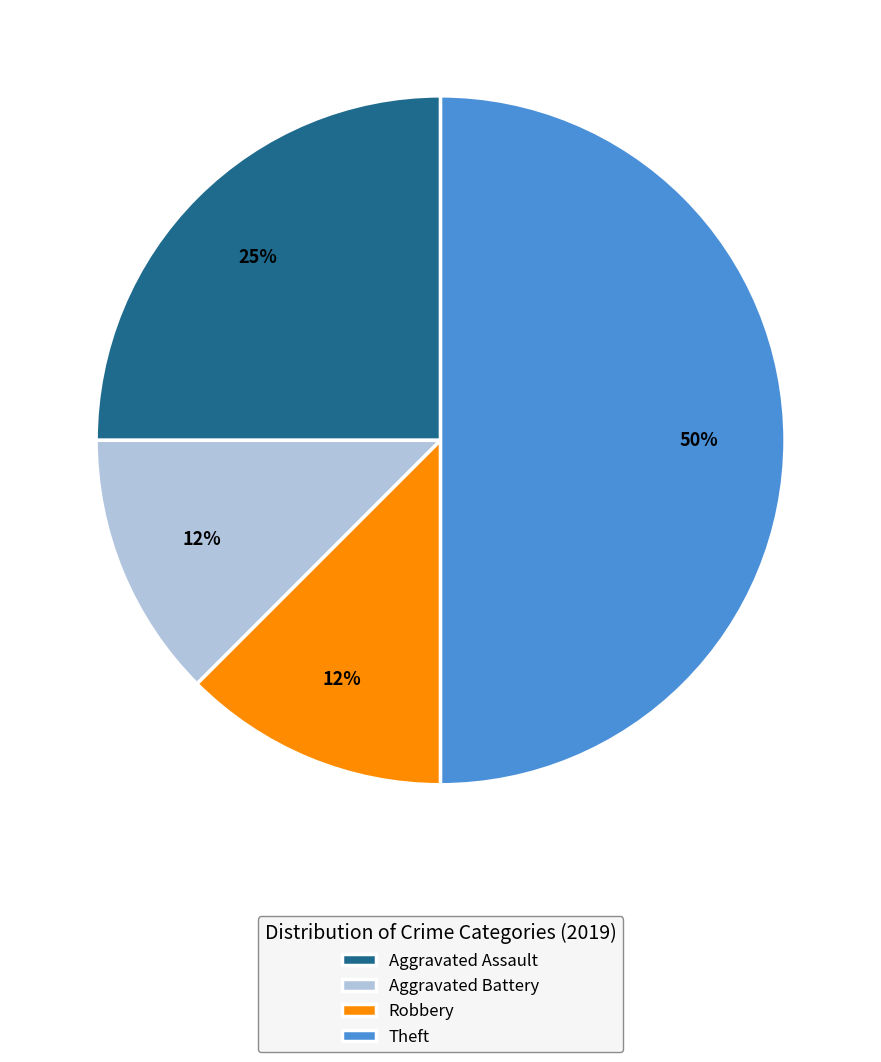

Count the number of slices in the pie.

4